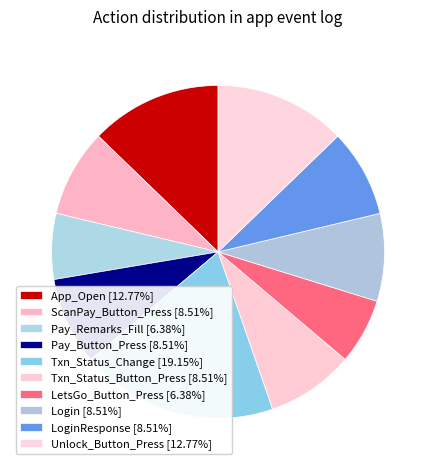

To the nearest percent, what is the difference between the largest and smallest slice percentages?

13%